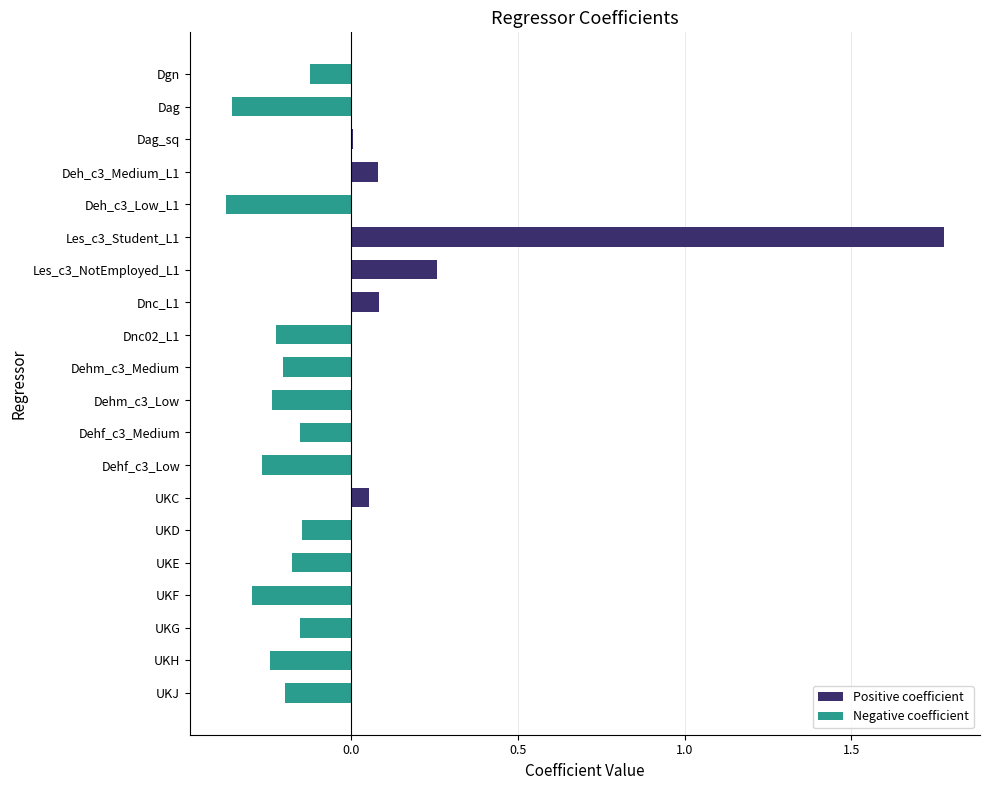

At which category does the chart reach its peak across all series?

Les_c3_Student_L1